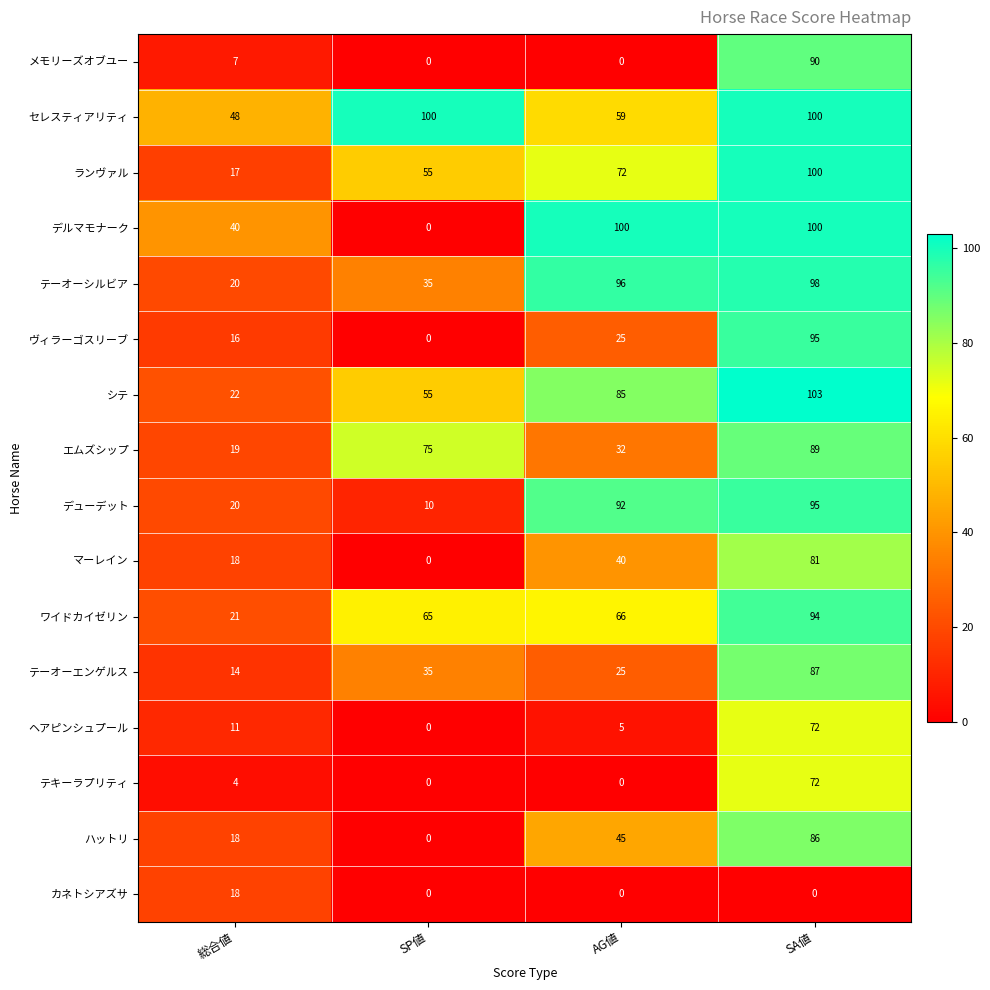

Rank the categories by ヴィラーゴスリーブ value from lowest to highest.

SP値, 総合値, AG値, SA値